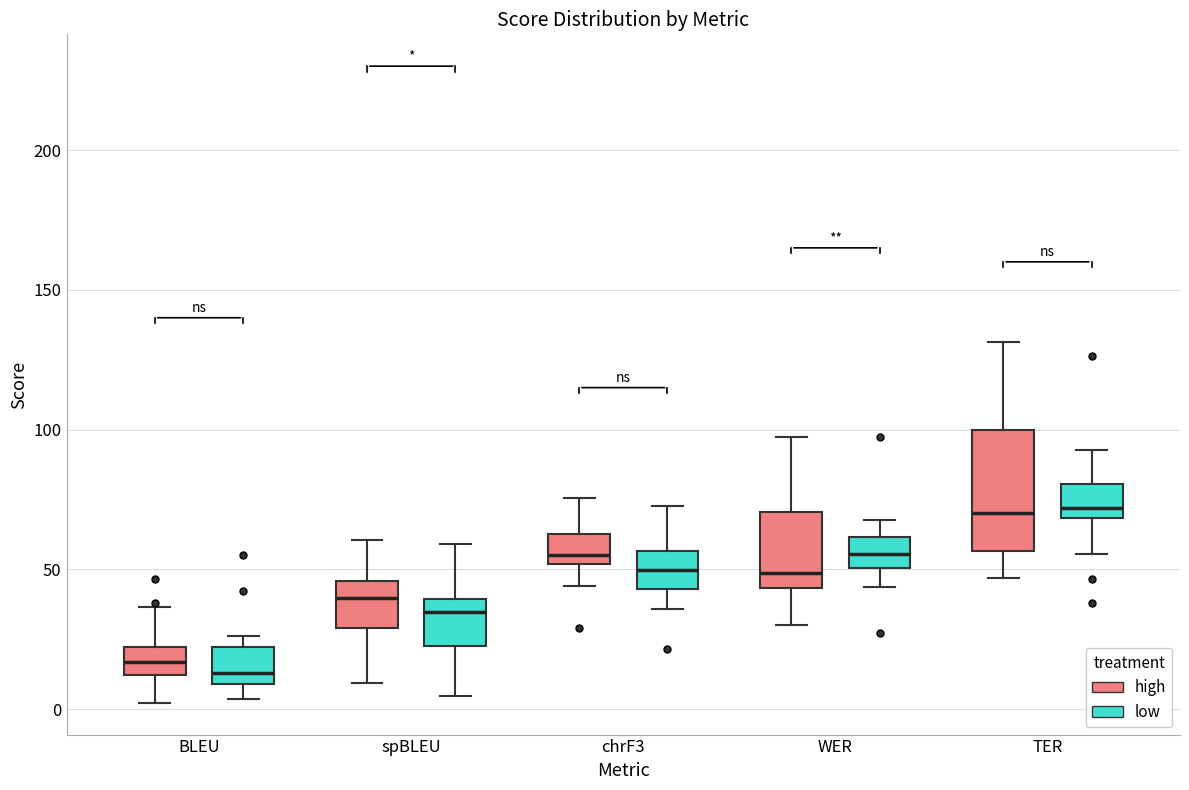

Where does the lower whisker of the box for TER (low) end on the y-axis? The values are not printed on the chart, so give them approximately, as read against the axis.

55